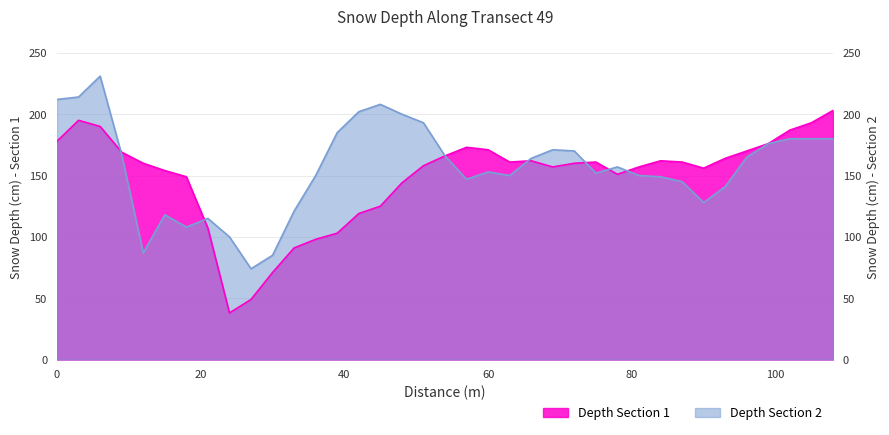

List the series in order of their overall mean, lowest first.

Depth Section 1, Depth Section 2